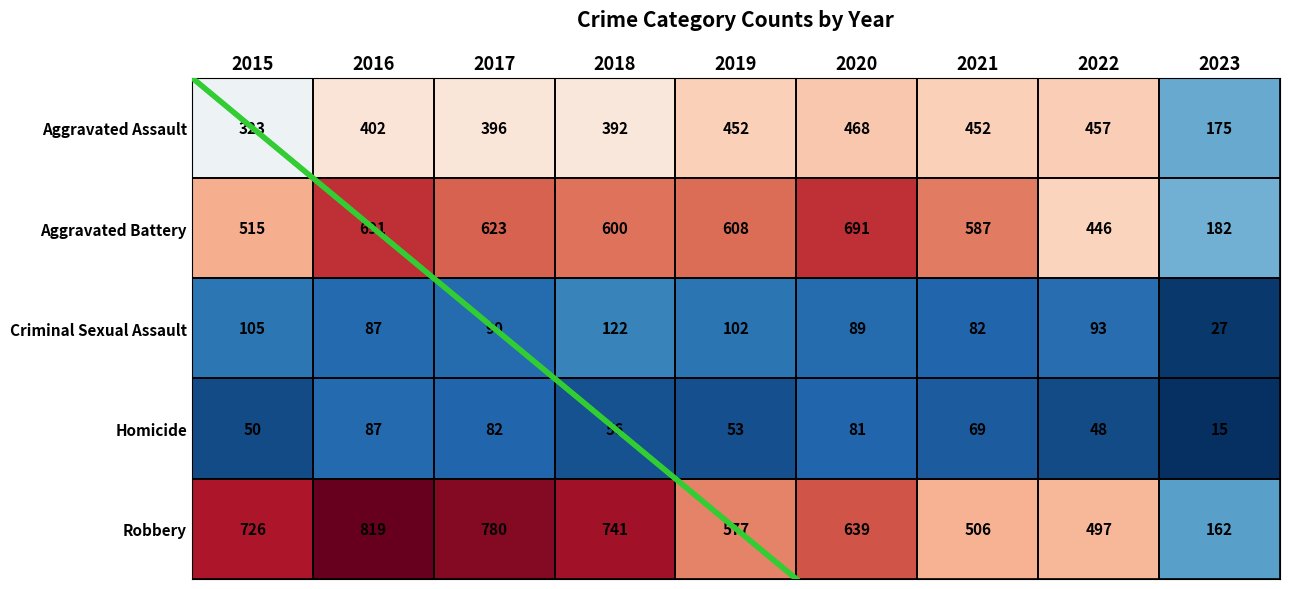

Which series has the largest range (max minus min)?

Robbery